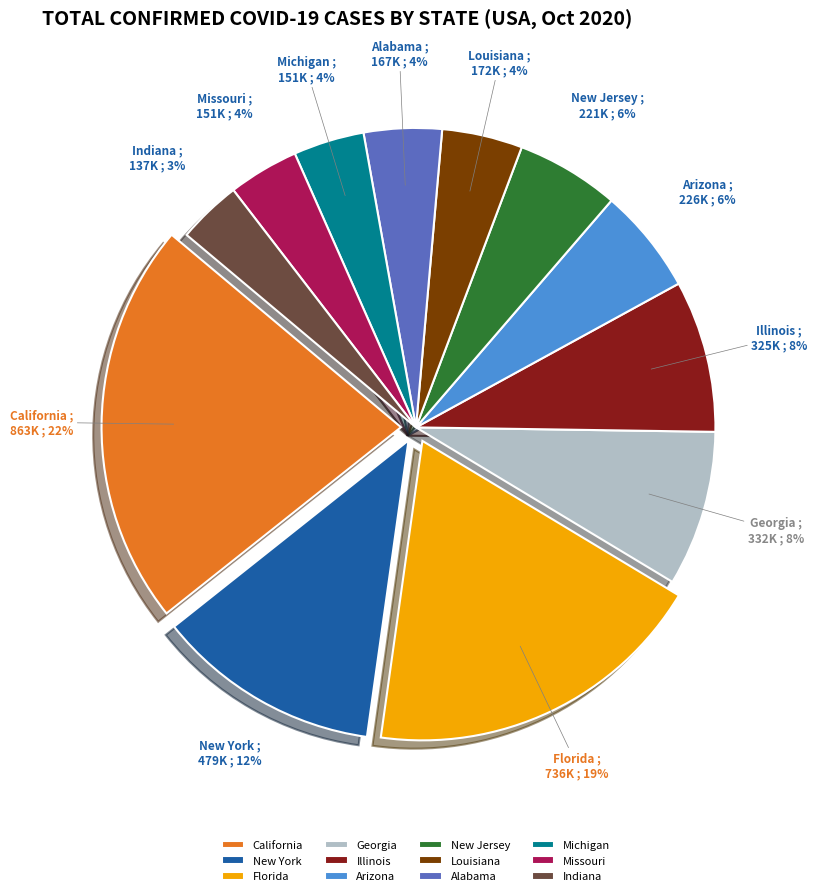

To the nearest percent, what is the difference between the Florida and New Jersey slice percentages?

13%